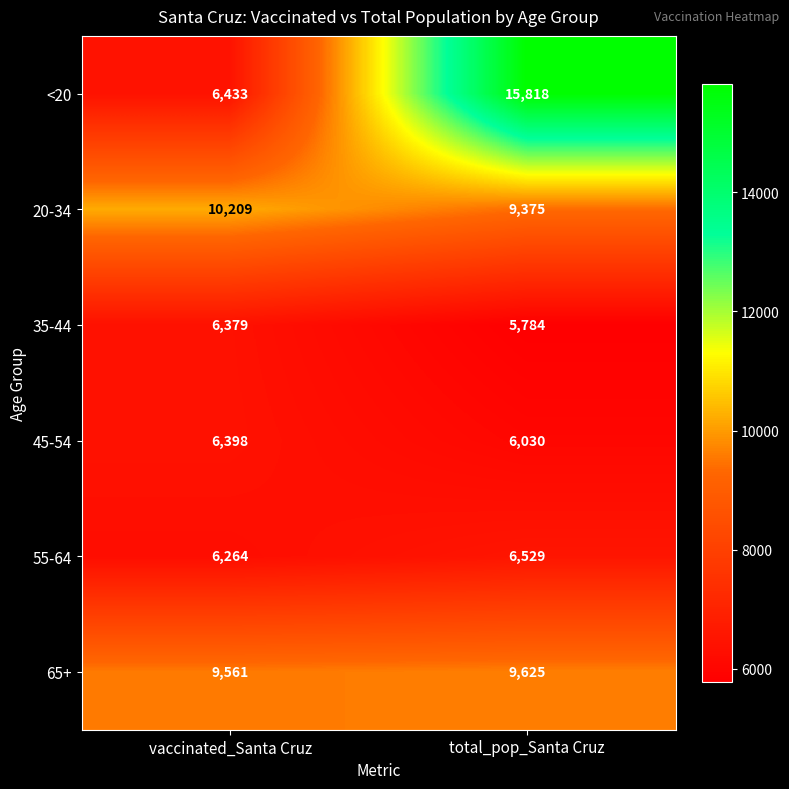

Is it true that <20 equals 10793 at total_pop_Santa Cruz?

False